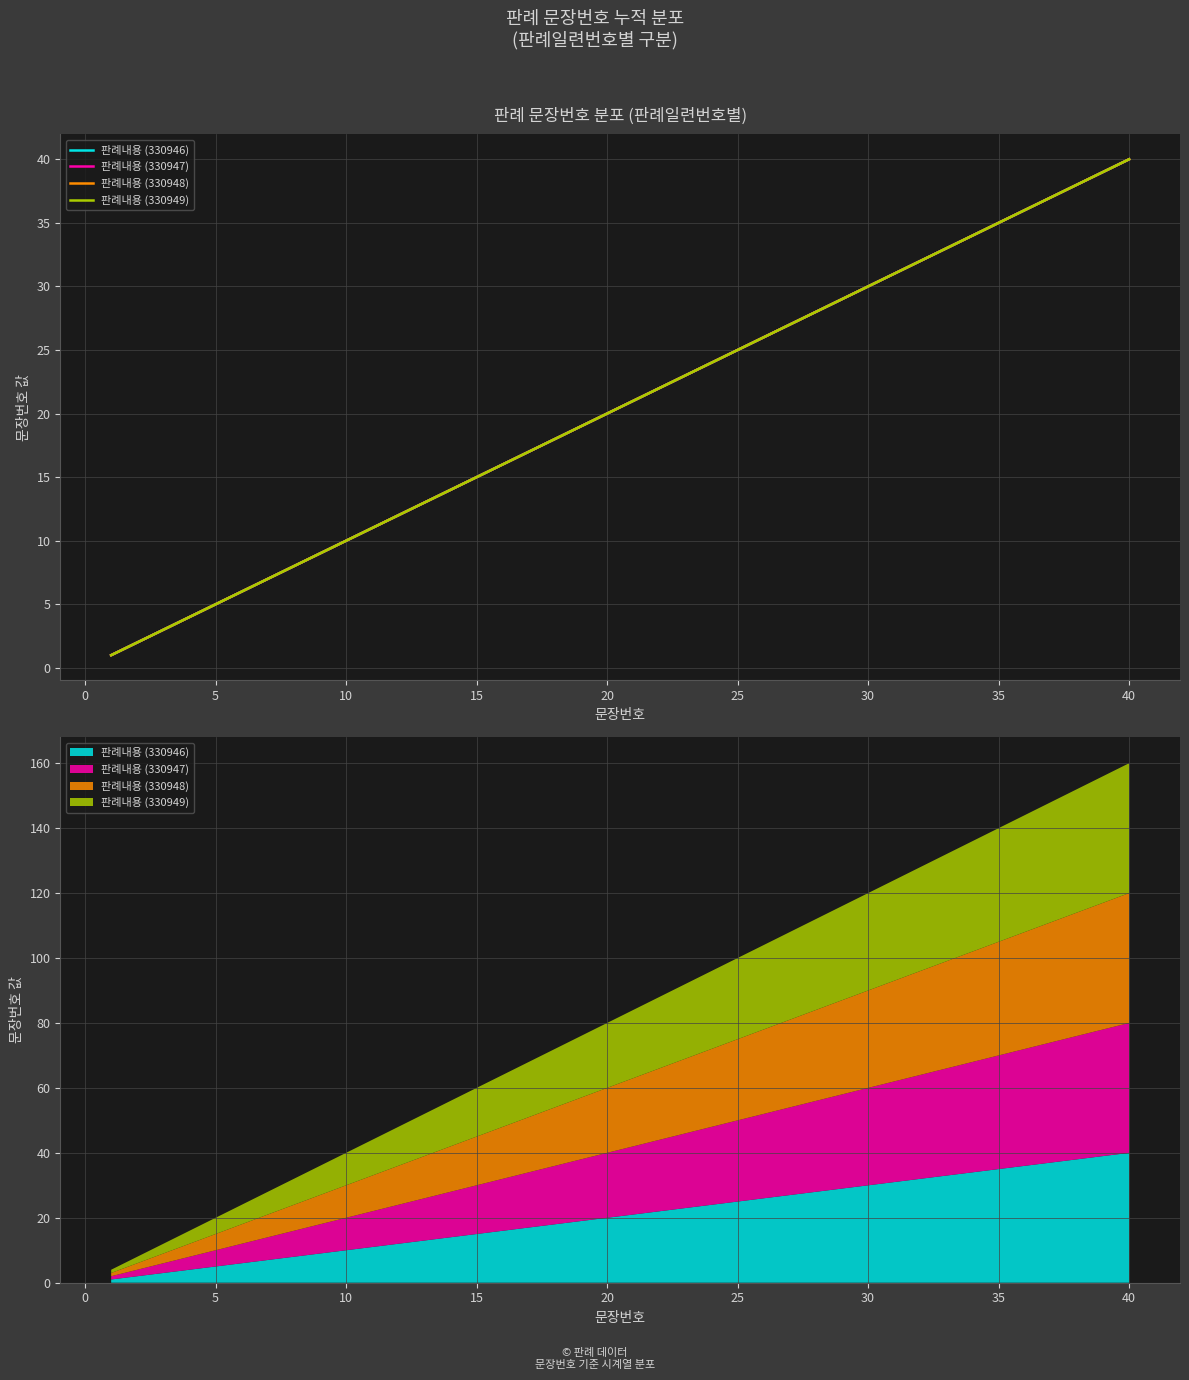

Reading left to right, list all the values displayed in this chart.

판례내용 (330946): 1	2	3	4	5	6	7	8	9	10	11	12	13	14	15	16	17	18	19	20	21	22	23	24	25	26	27	28	29	30	31	32	33	34	35	36	37	38	39	40
판례내용 (330947): 1	2	3	4	5	6	7	8	9	10	11	12	13	14	15	16	17	18	19	20	21	22	23	24	25	26	27	28	29	30	31	32	33	34	35	36	37	38	39	40
판례내용 (330948): 1	2	3	4	5	6	7	8	9	10	11	12	13	14	15	16	17	18	19	20	21	22	23	24	25	26	27	28	29	30	31	32	33	34	35	36	37	38	39	40
판례내용 (330949): 1	2	3	4	5	6	7	8	9	10	11	12	13	14	15	16	17	18	19	20	21	22	23	24	25	26	27	28	29	30	31	32	33	34	35	36	37	38	39	40